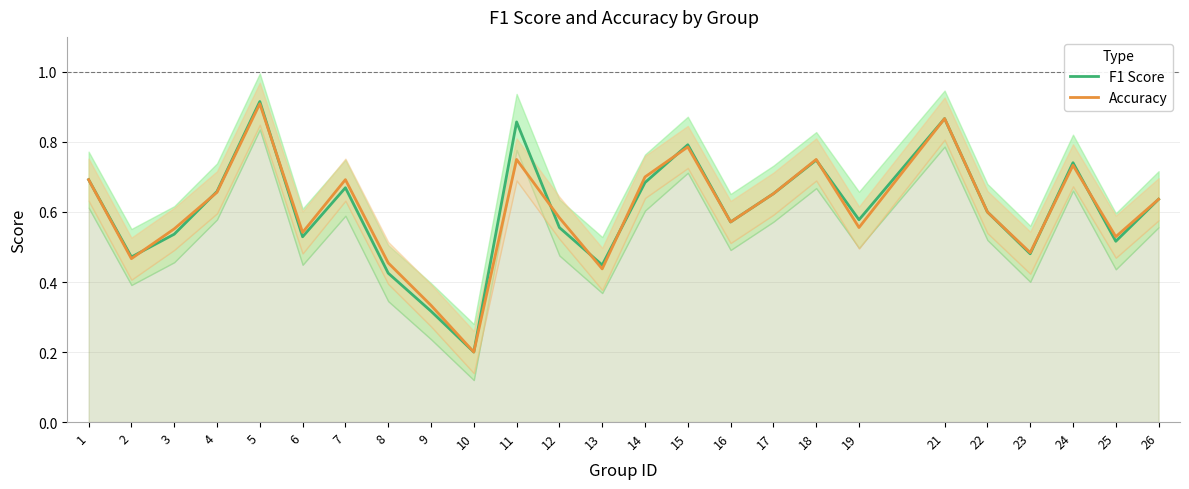

After their last crossing, which series has the higher values: F1 Score or Accuracy?

Accuracy